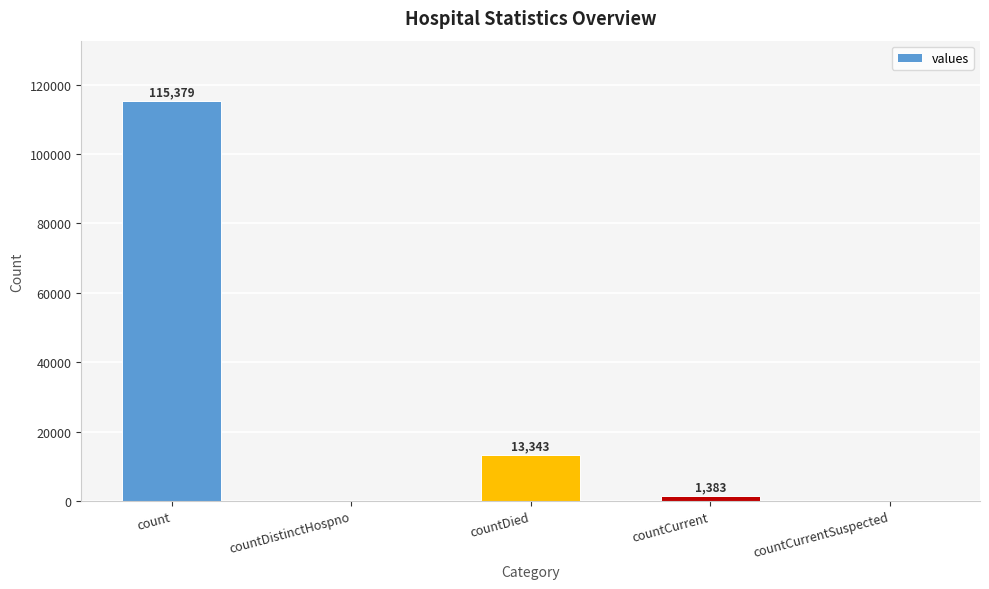

The value at countDistinctHospno is 0. True or false?

True